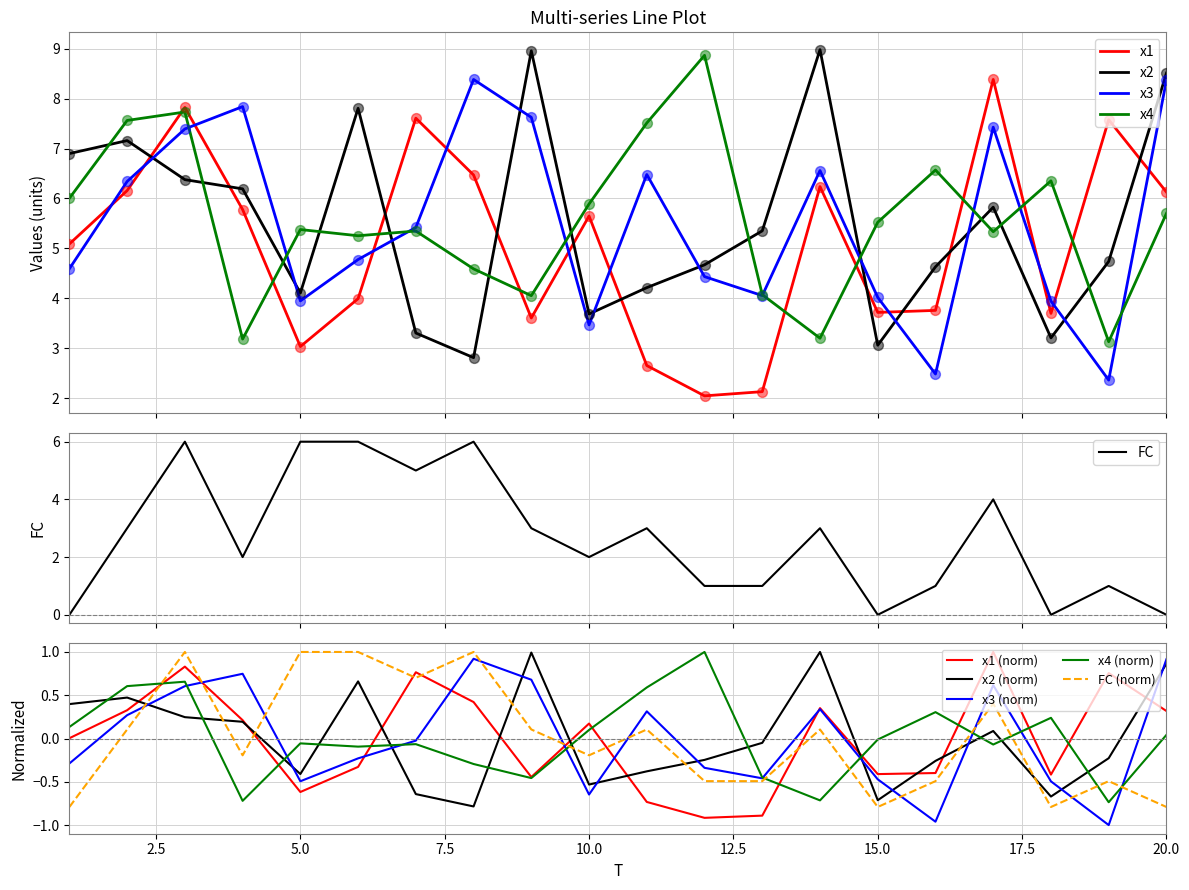

Which series has the largest total across all categories?

x4